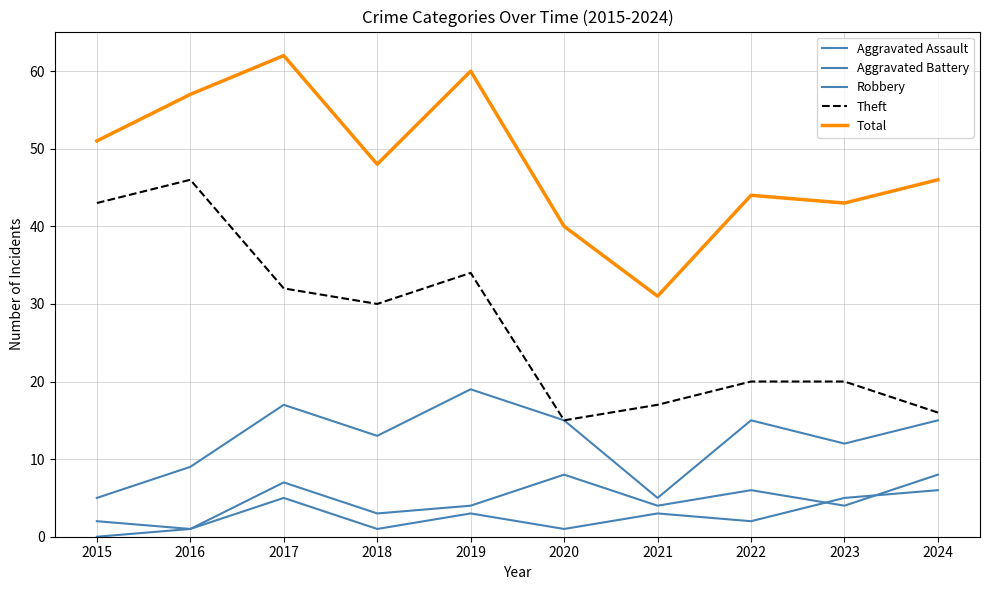

At which label does Total reach its peak?

2017